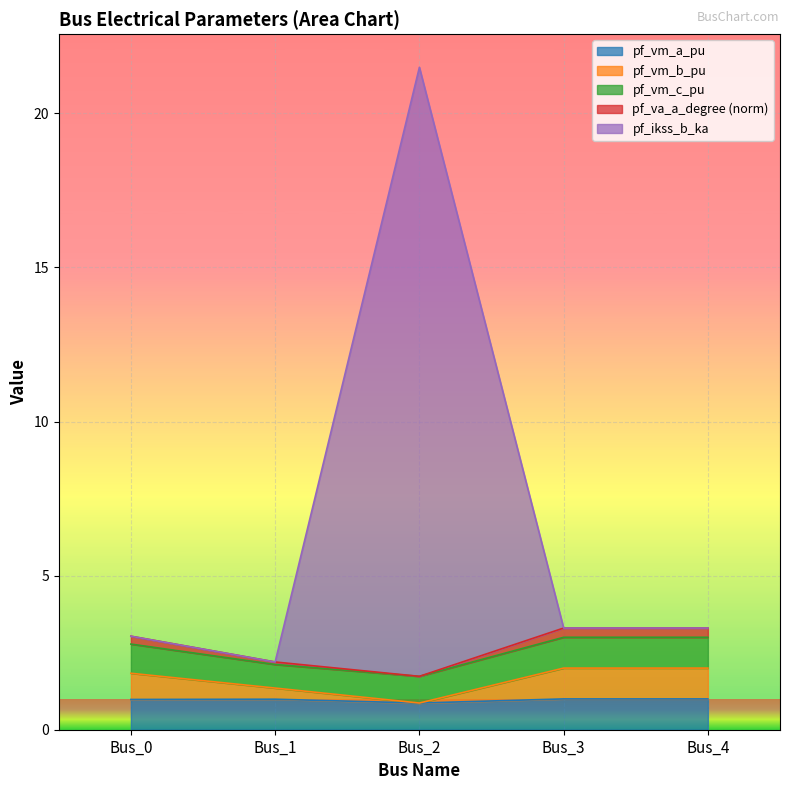

Which label corresponds to the smallest value in the chart?

Bus_2